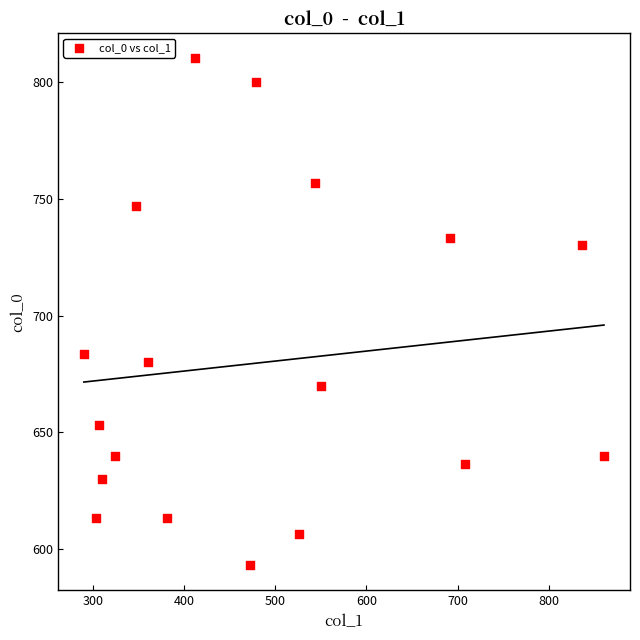

What Y value in the scatter plot is closest to 701?

683.3